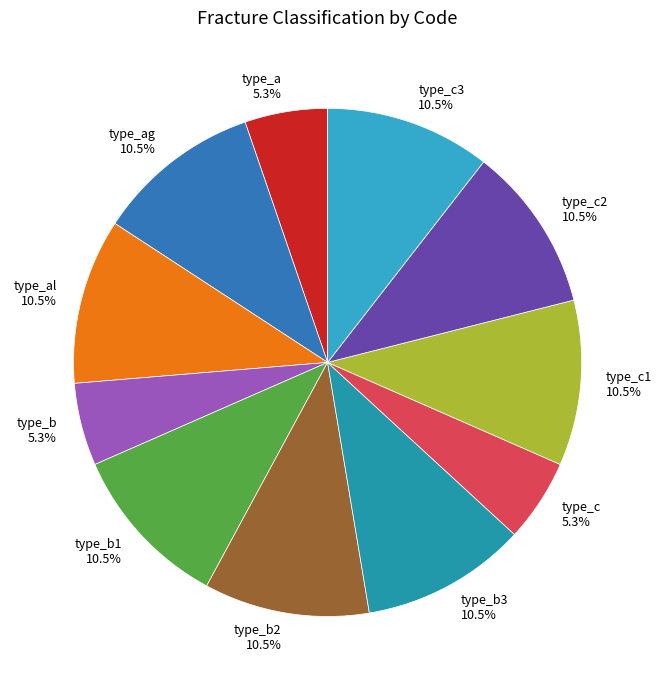

Is there any slice that represents more than half of the pie?

No